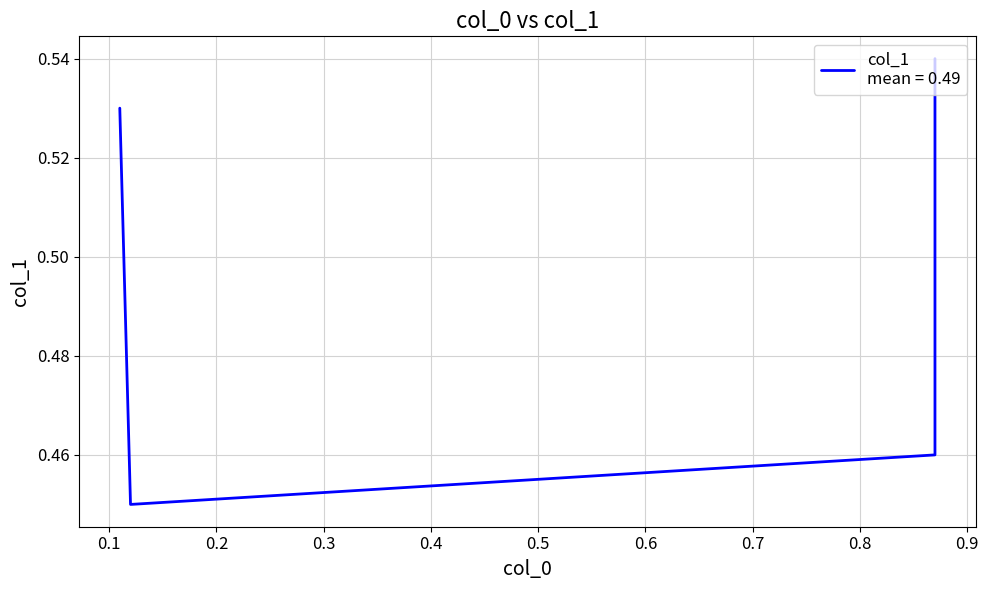

Reading left to right, list all the values displayed in this chart.

0.11=0.5	0.12=0.5	0.87=0.5	0.87=0.5